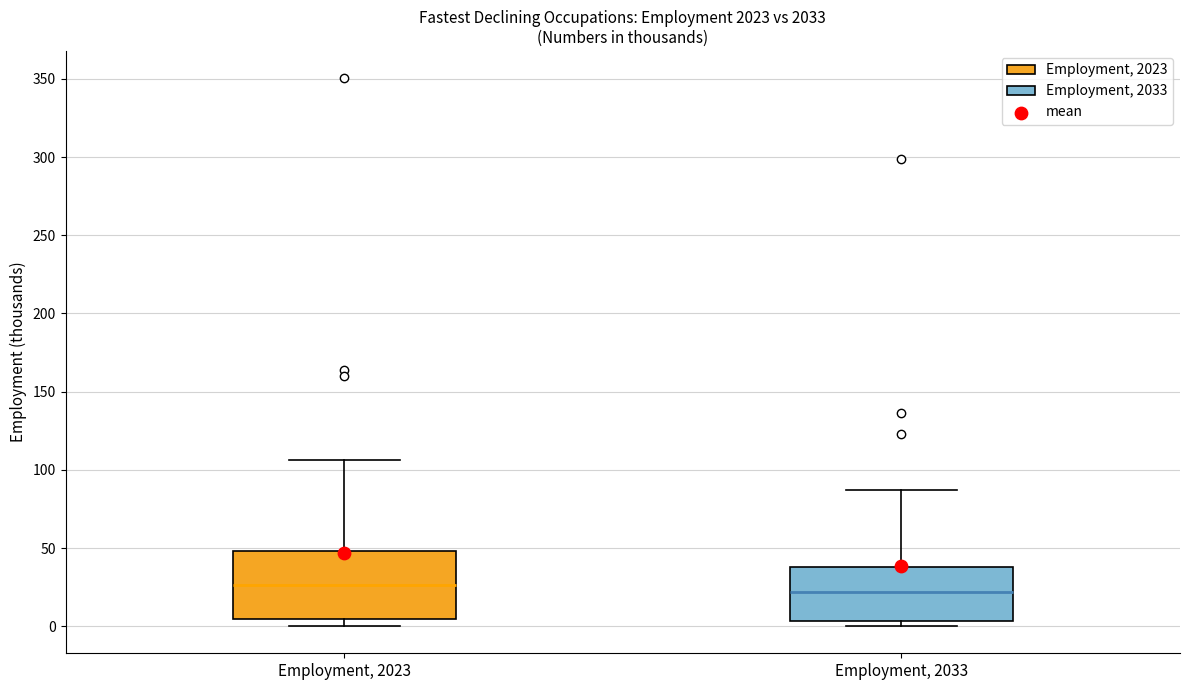

Which box is the tallest, from its lower edge to its upper edge?

Employment, 2023